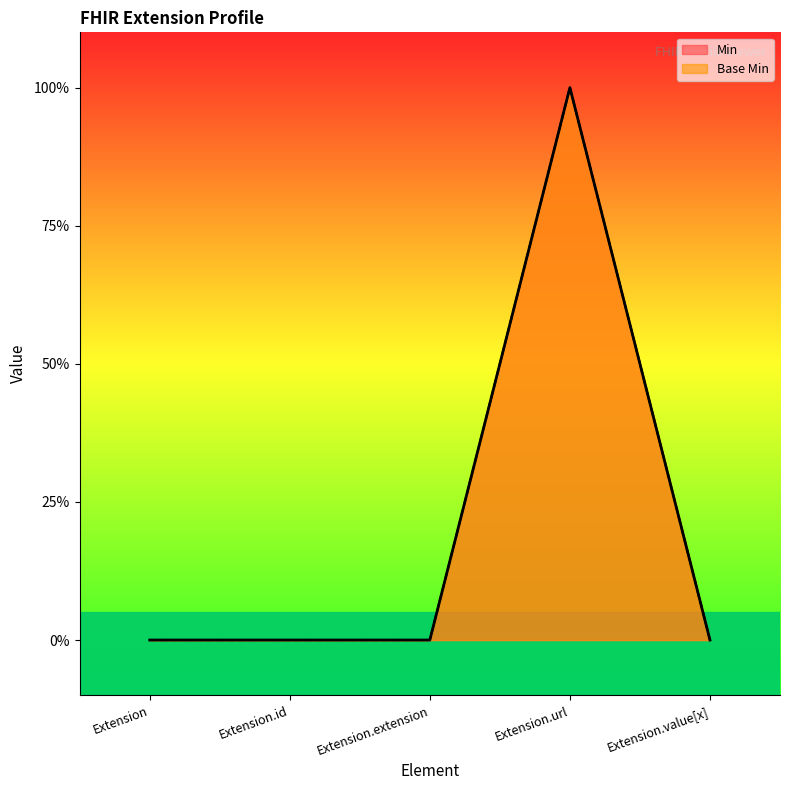

True or false: Min has more than 2 interior local peaks.

False